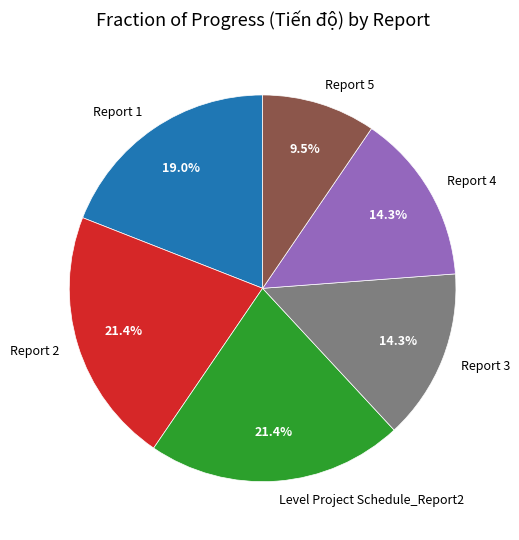

How many segments does this pie chart have?

6